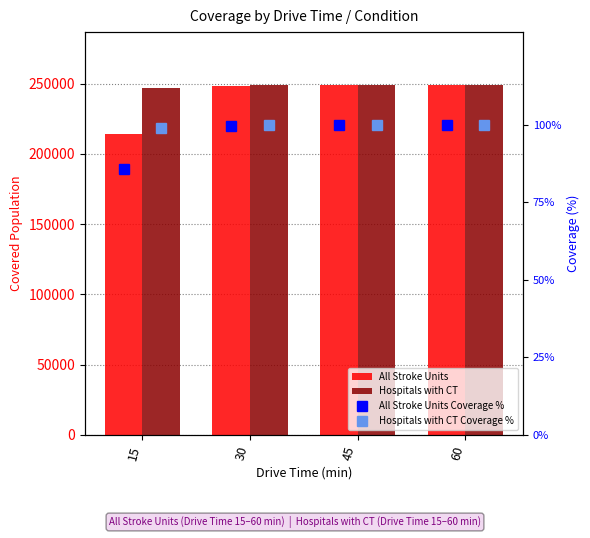

Which series has the widest spread of values?

All Stroke Units